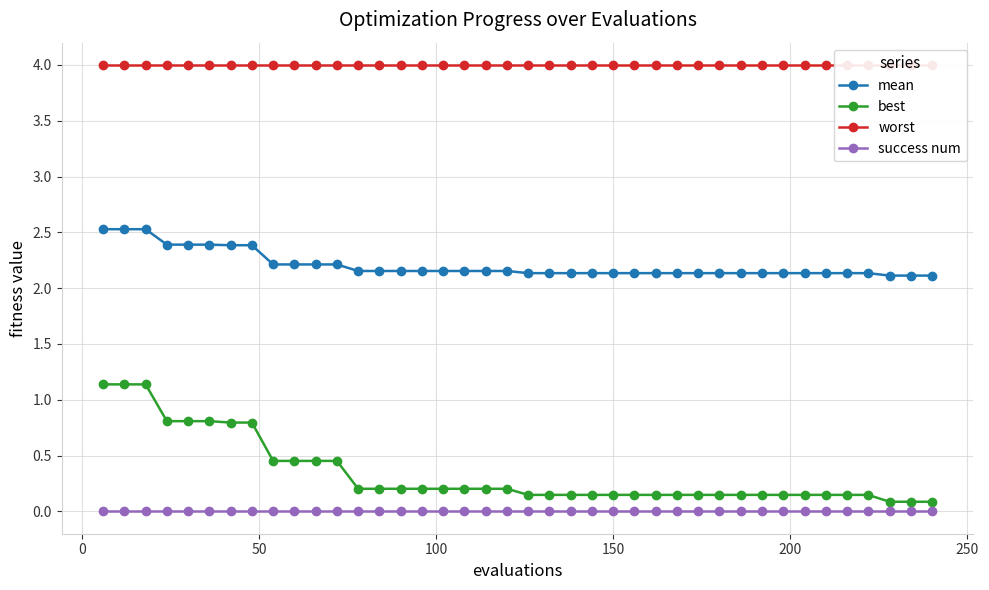

True or false: success num and best cross at least once.

False